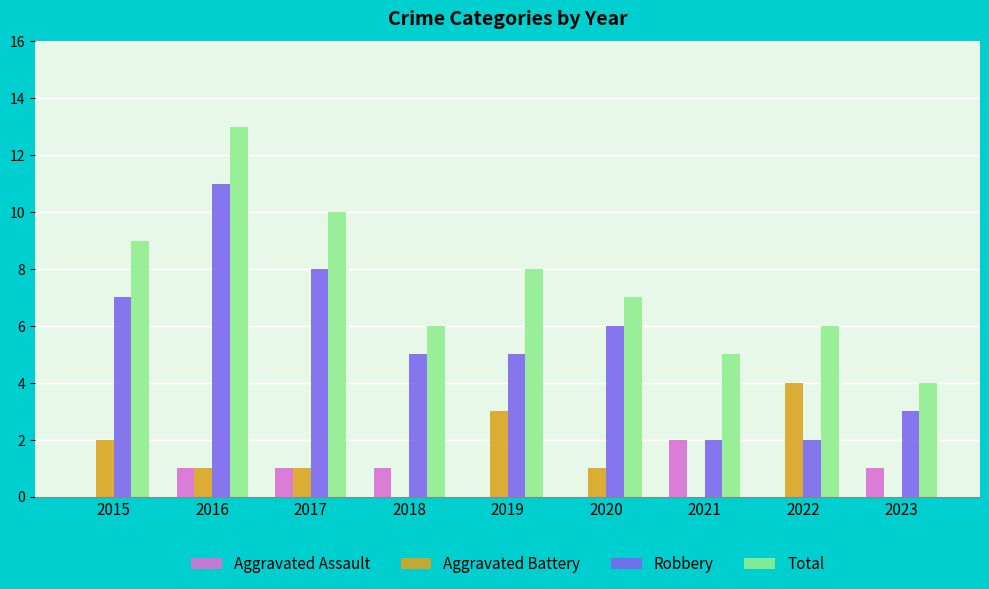

What is the sum of the Robbery values at 2022 and 2015?

9